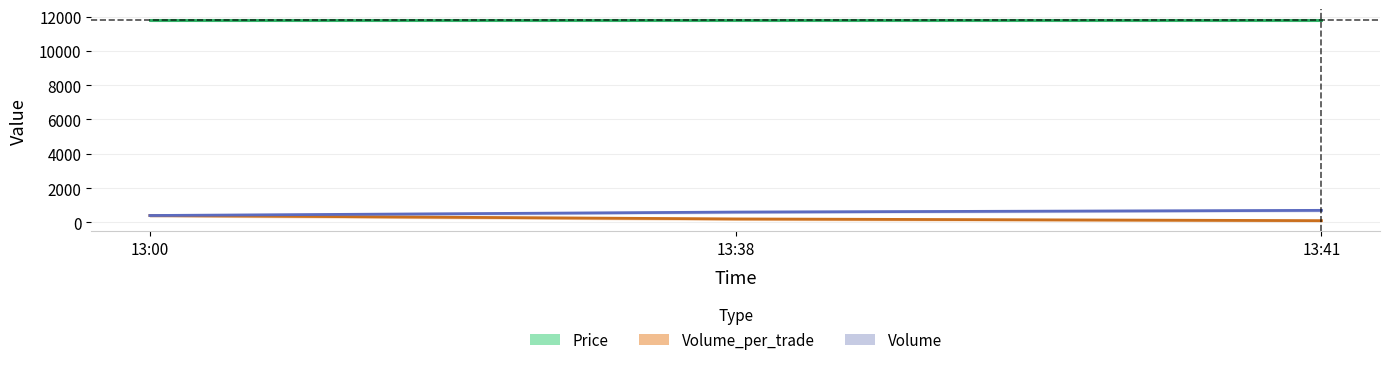

What is the minimum value shown in the chart?

100